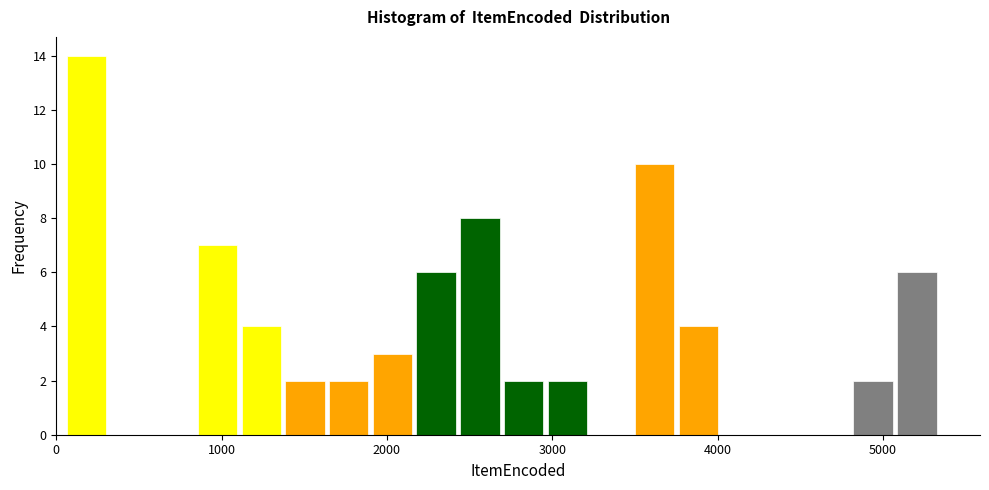

Read against the x-axis, roughly where is the centre of the tallest bar?

200